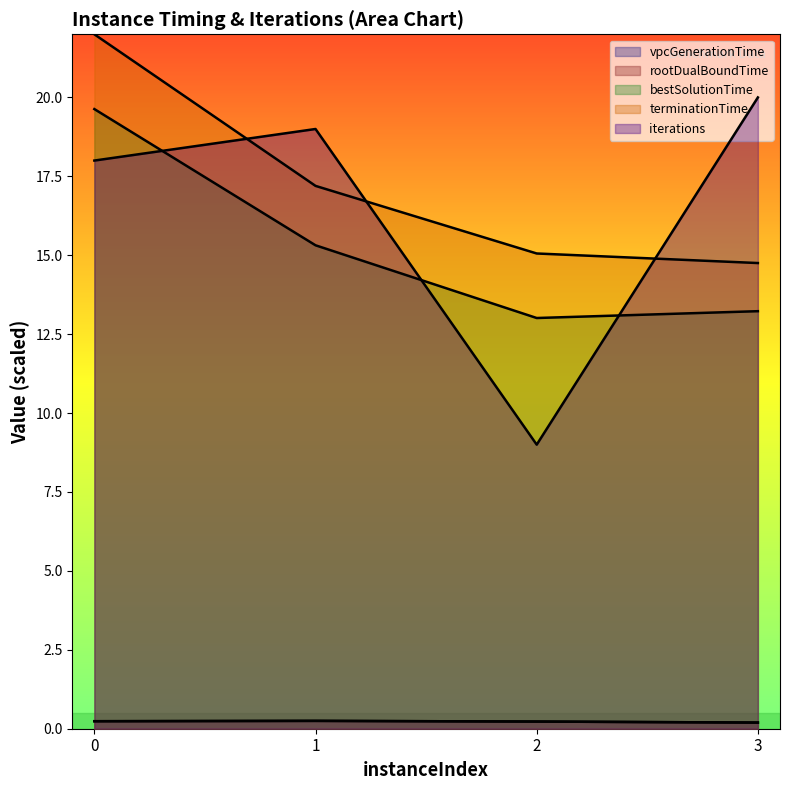

The iterations series shows 24.9 at 0. True or false?

False